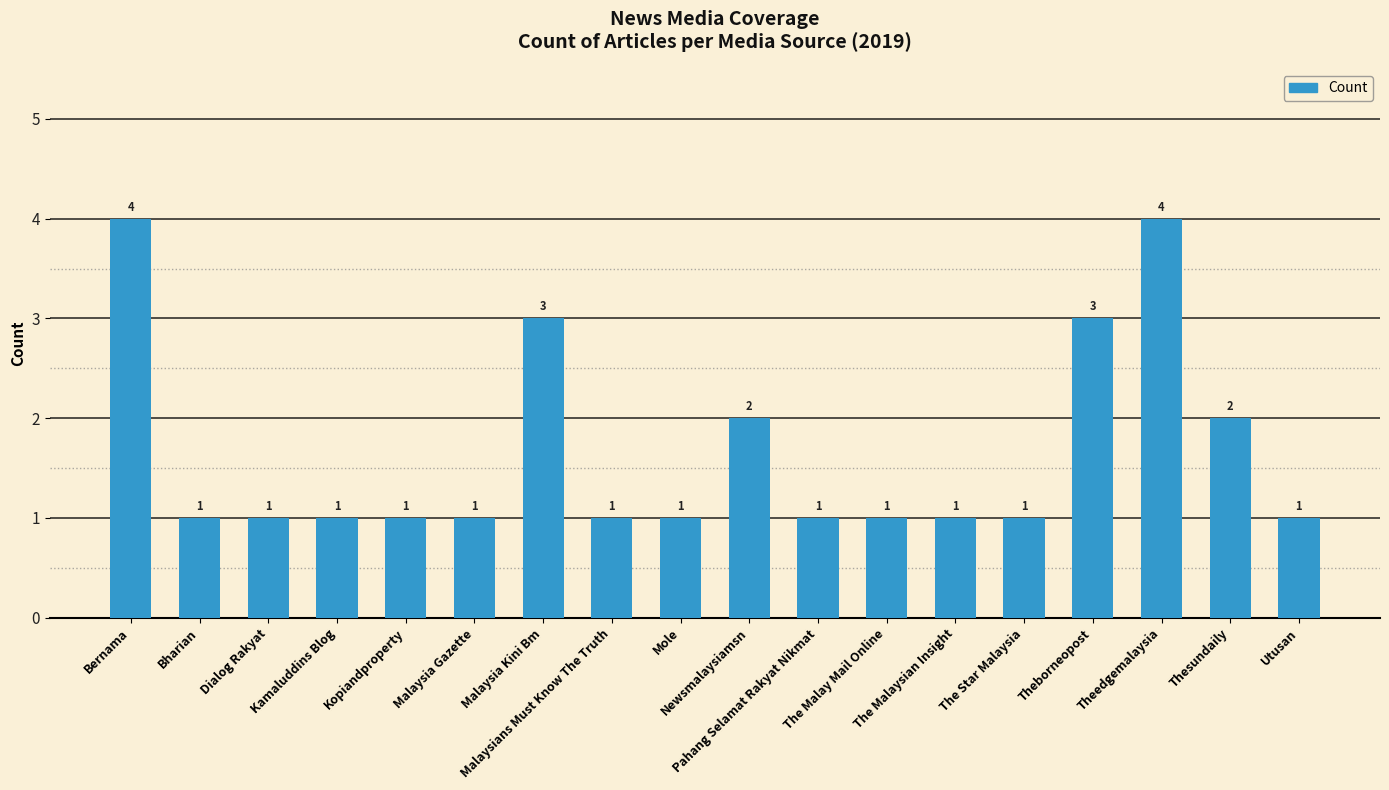

How many values exceed 1?

6